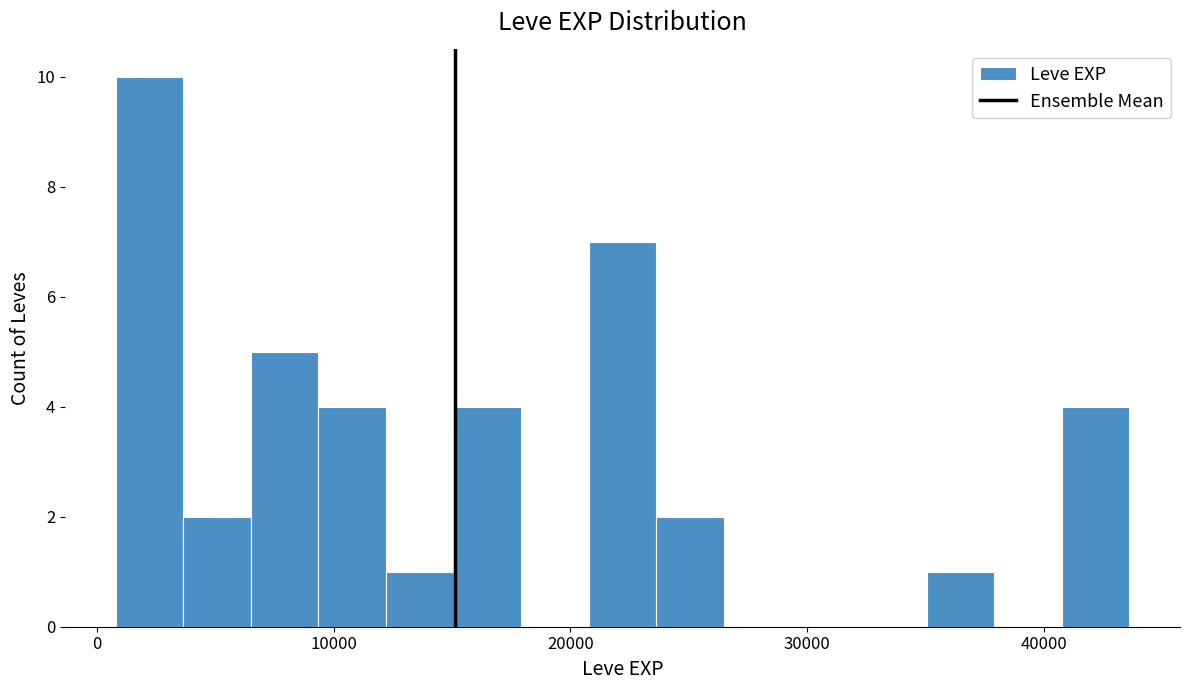

Around what value on the x-axis is the tallest bar? Give the approximate position of its centre, as read against the axis.

2000